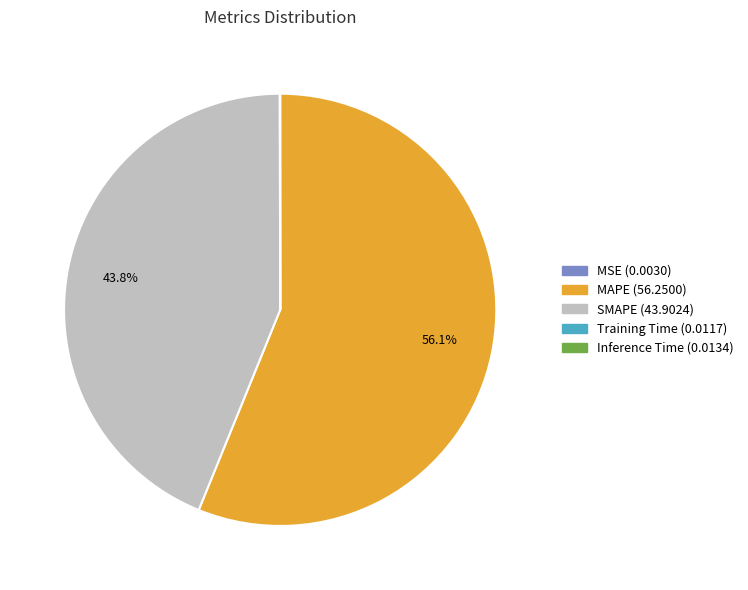

Which slice is the largest?

MAPE